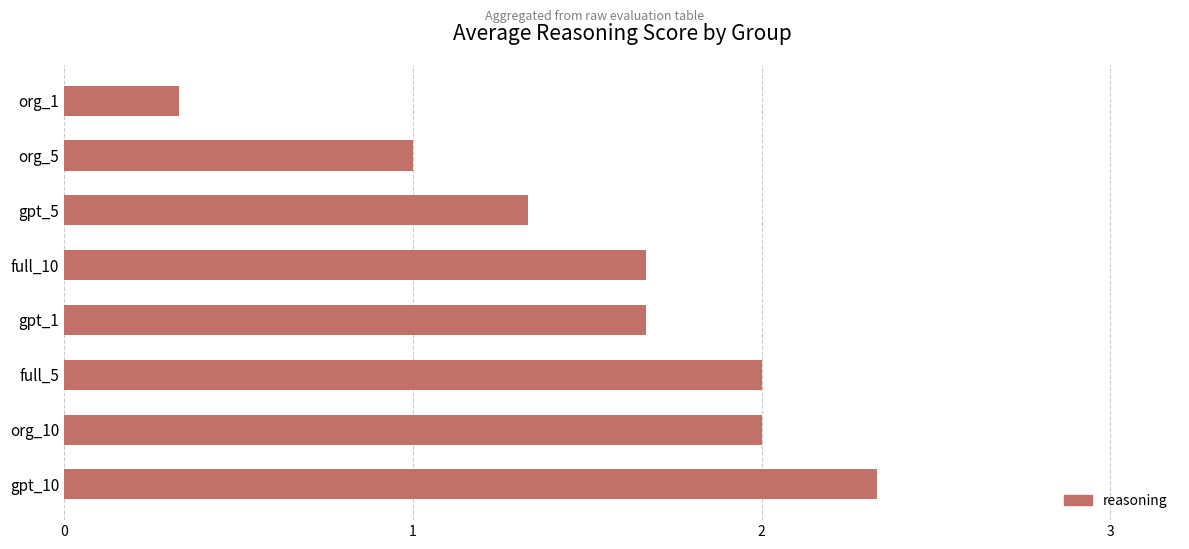

True or false: the data shows 1.7 at full_10.

True